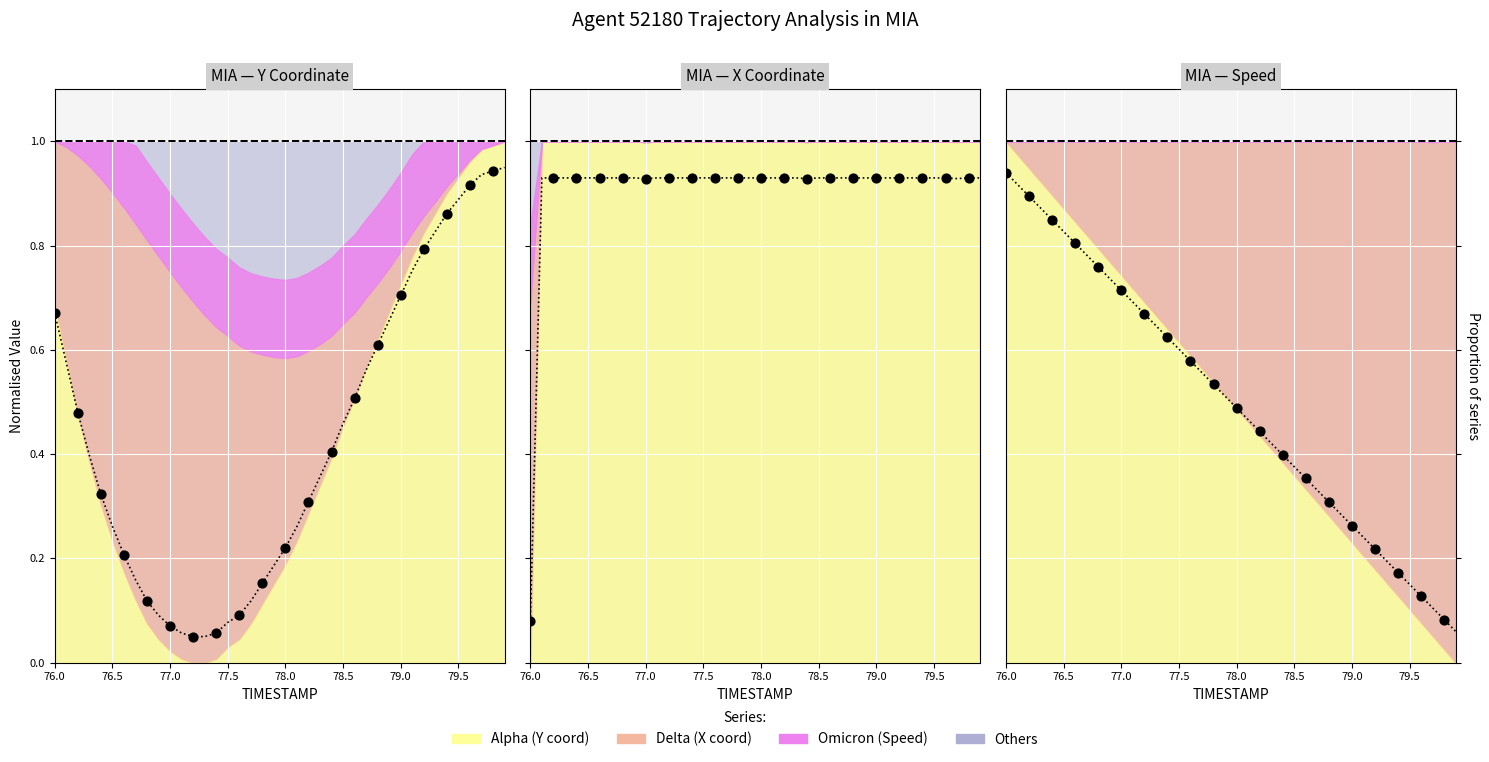

Which series has the widest spread of Y values?

Y